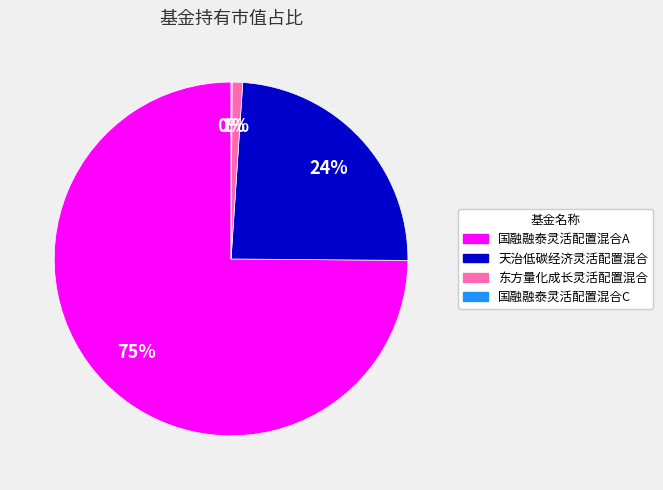

Do 天治低碳经济灵活配置混合 and 东方量化成长灵活配置混合 together represent more than half of the pie?

No